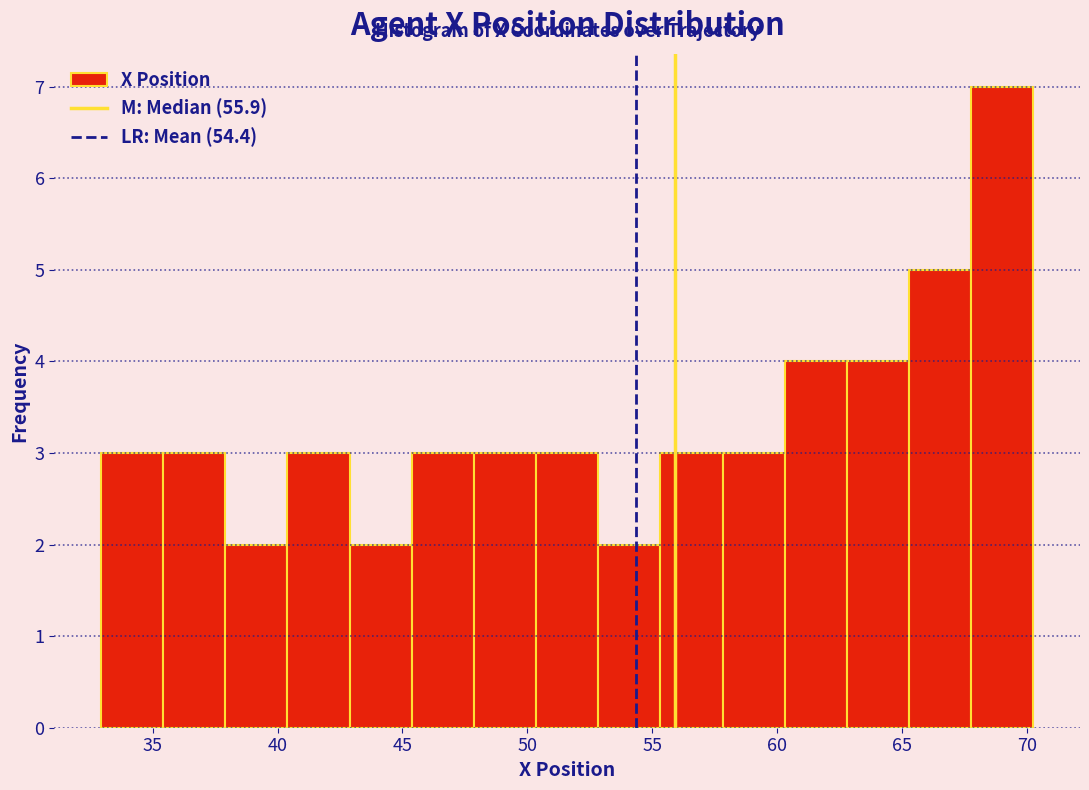

How tall is the bar that spans 33.0 to 35.5 on the x-axis? Neither the bar edges nor the heights are printed on the chart, so give them approximately, as read against the axes.

3